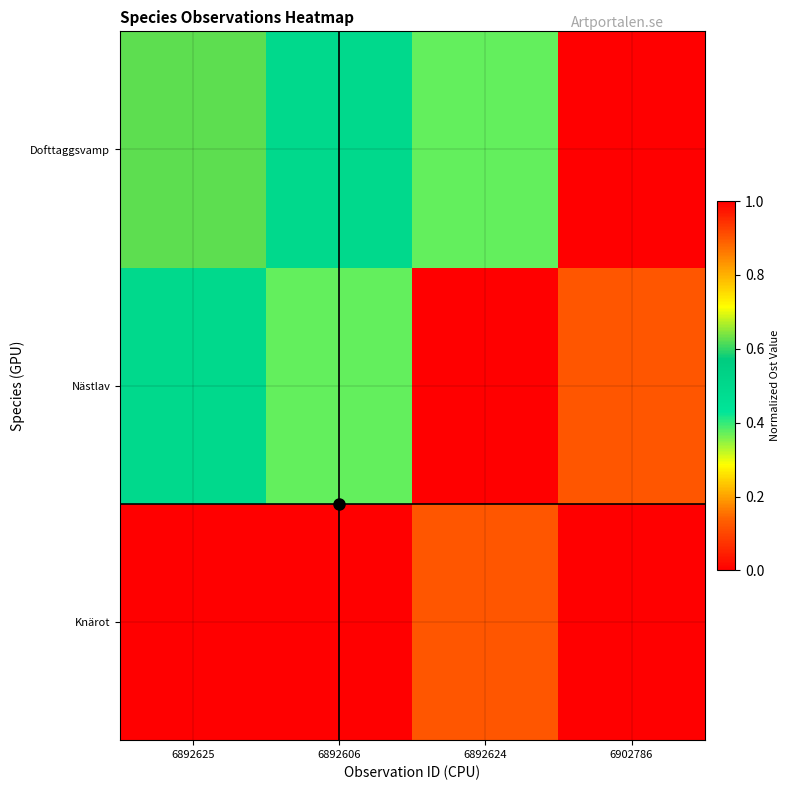

Reading left to right, what are all the values shown in this chart?

Knärot: 6892625=1.0	6892606=1.0	6892624=0.1	6902786=0.0
Nästlav: 6892625=0.5	6892606=0.4	6892624=1.0	6902786=0.1
Dofttaggsvamp: 6892625=0.6	6892606=0.5	6892624=0.4	6902786=1.0